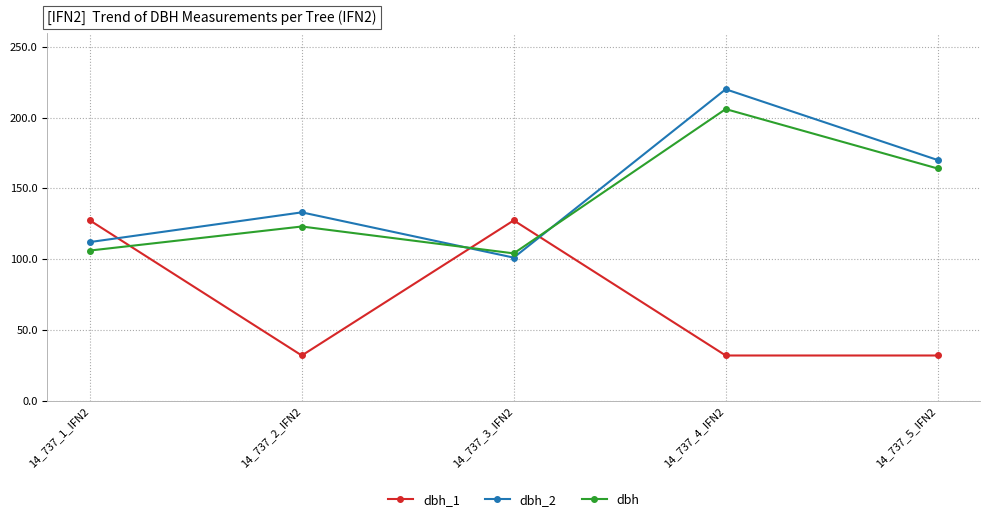

Is it true that dbh_1 equals 31.8 at 14_737_2_IFN2?

True